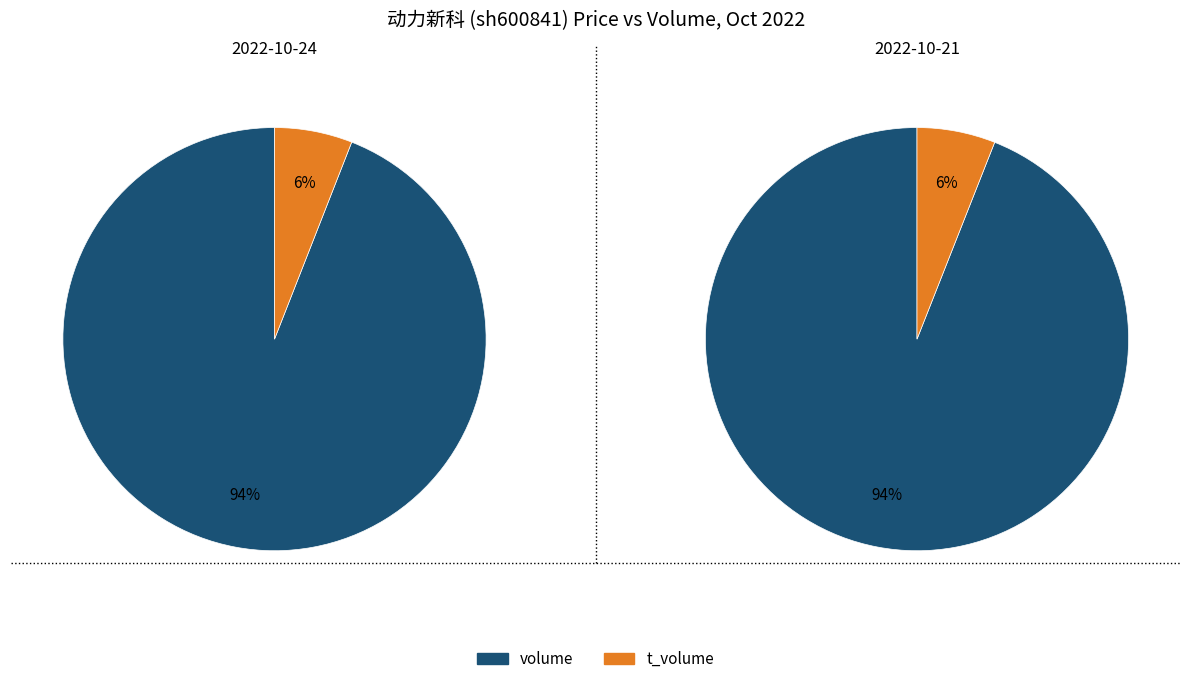

True or false: 2022-10-24 (volume=34030) accounts for 42% of the total.

False